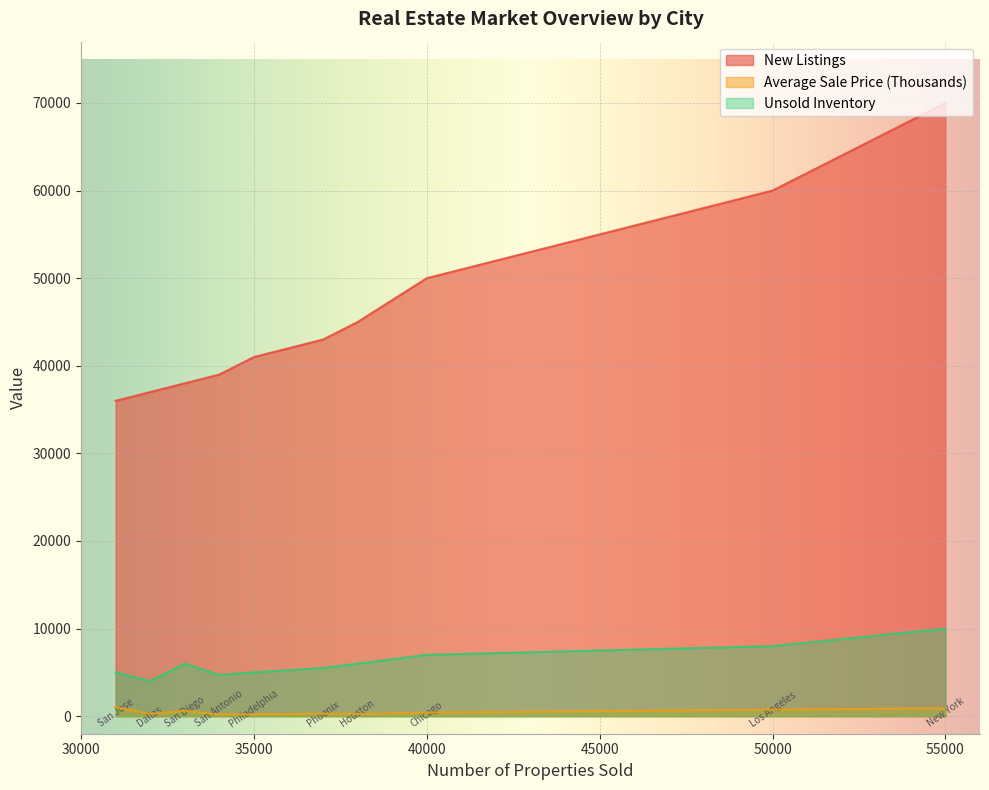

What are all the series names shown in the legend?

New Listings, Average Sale Price (Thousands), Unsold Inventory